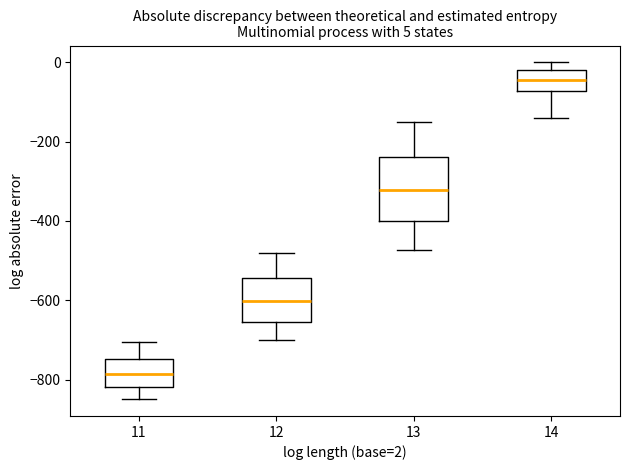

Which box has the highest median line?

14